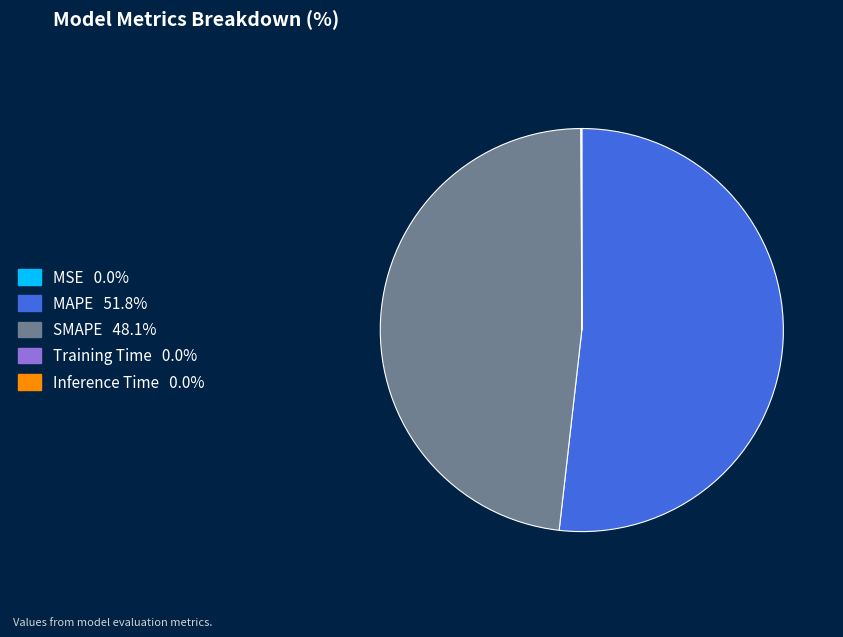

Which slice represents more than half of the pie?

MAPE